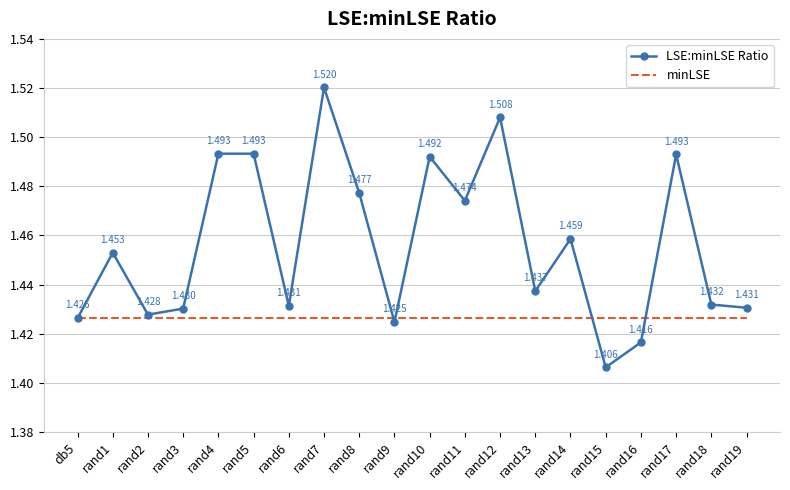

The minLSE series shows 1.4 at rand17. True or false?

True